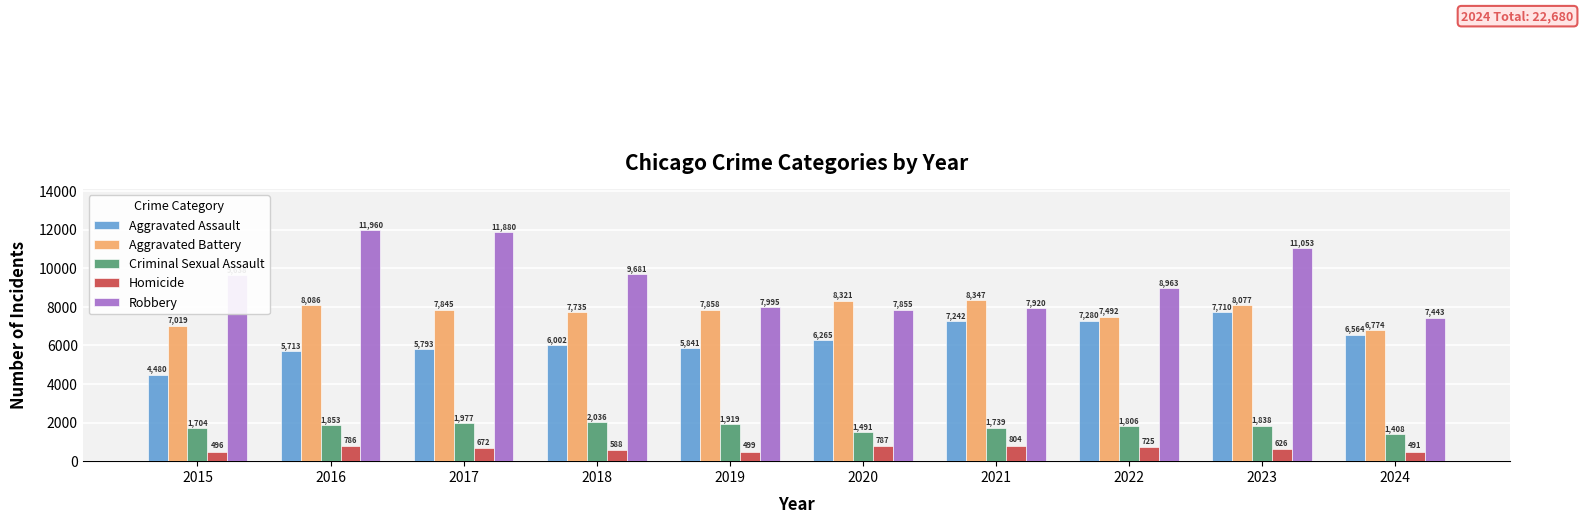

At which label is Robbery closest to 9701?

2018